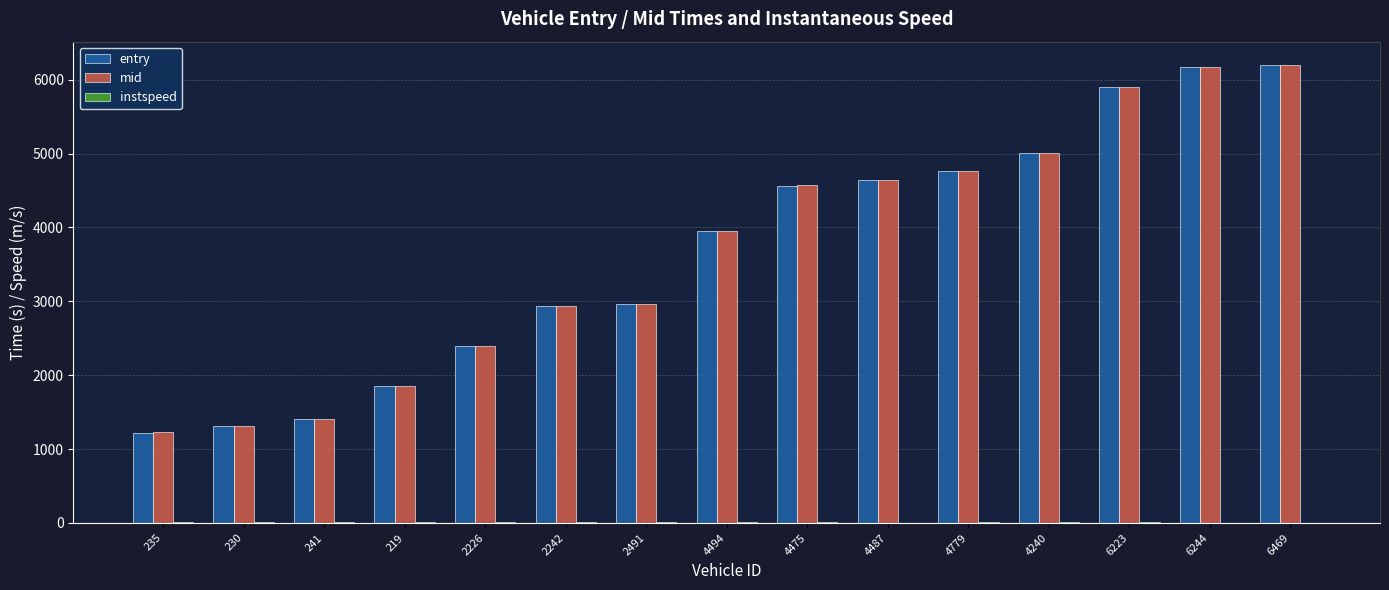

Is it true that mid equals 2963.4 at 2491?

True